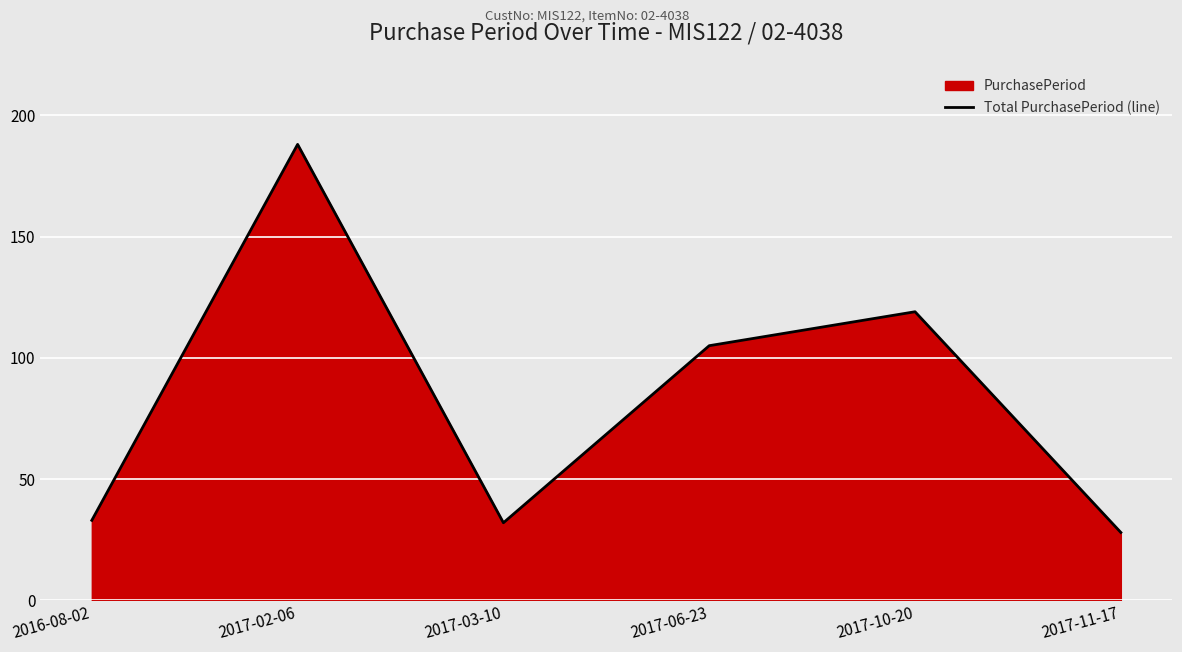

At which label is the value closest to 108?

2017-06-23